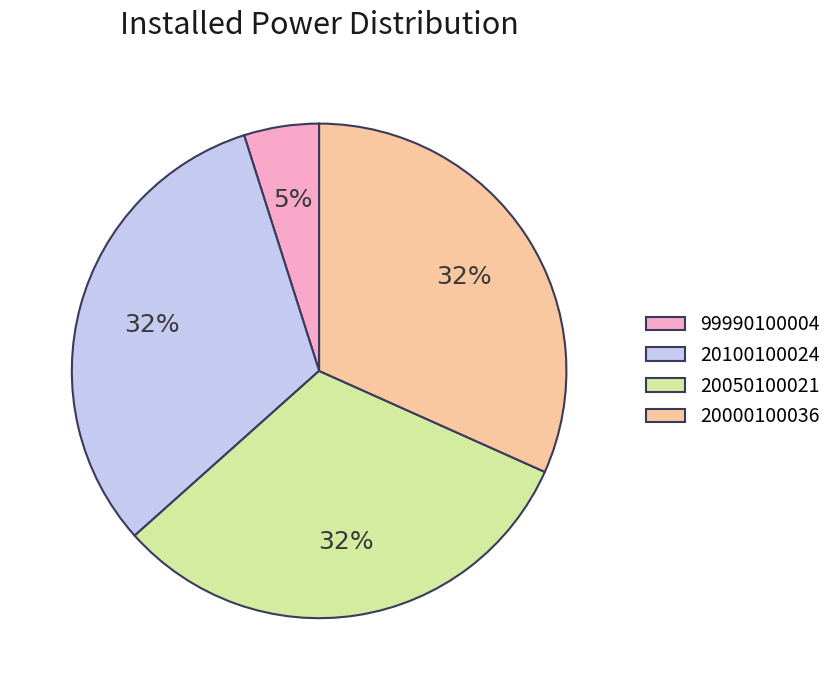

To the nearest percent, what portion does 20050100021 represent?

32%